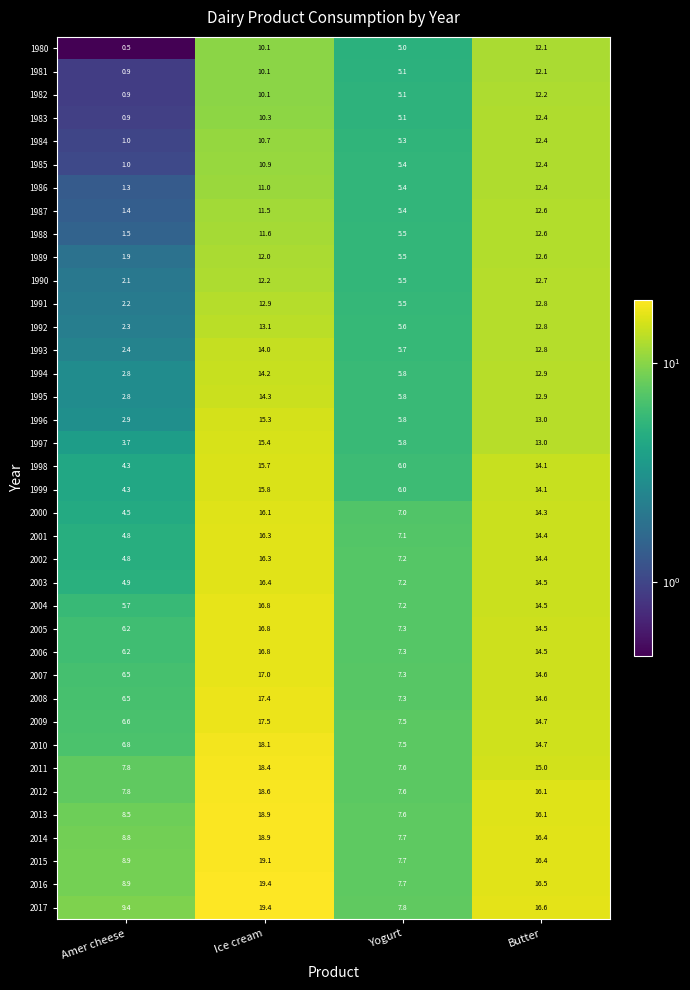

List the labels in order of 2005 value, largest first.

Ice cream, Butter, Yogurt, Amer cheese